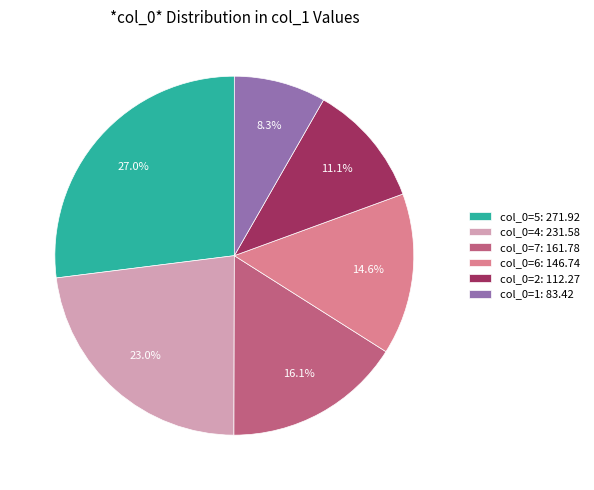

Count the number of slices in the pie.

6